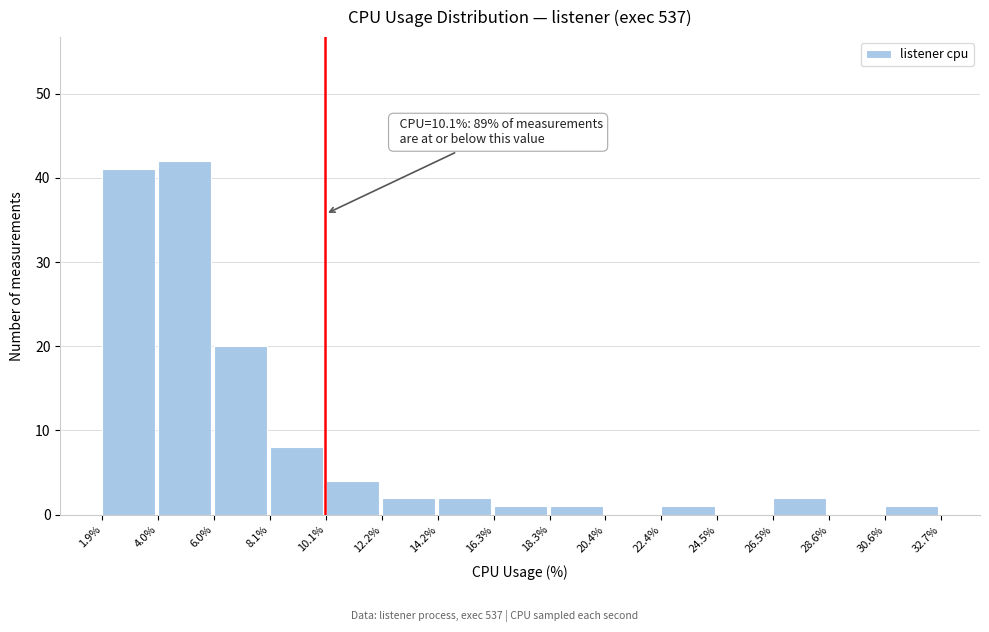

Which range on the x-axis has the tallest bar?

4.0% to 6.0%